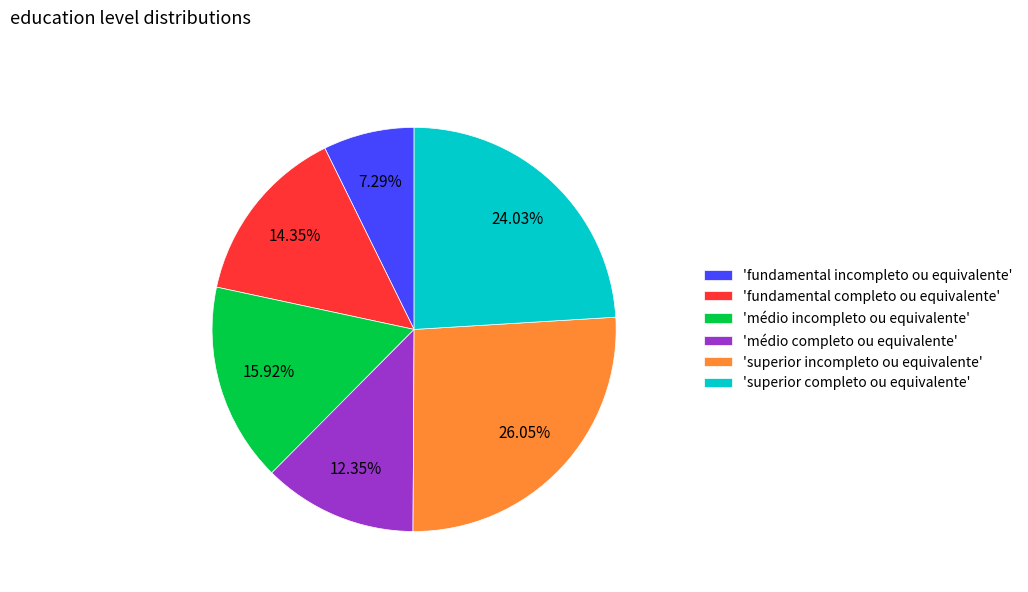

Between 'superior incompleto ou equivalente' and 'fundamental incompleto ou equivalente', which is larger?

'superior incompleto ou equivalente'